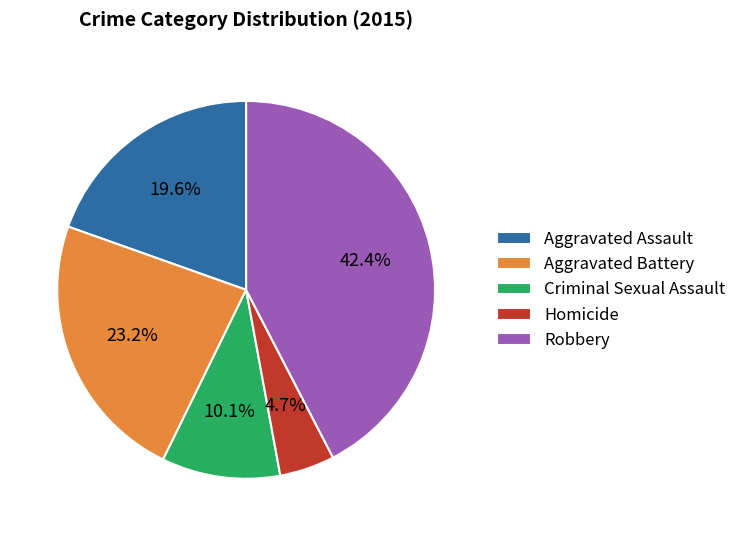

Which has a higher value, Aggravated Battery or Criminal Sexual Assault?

Aggravated Battery